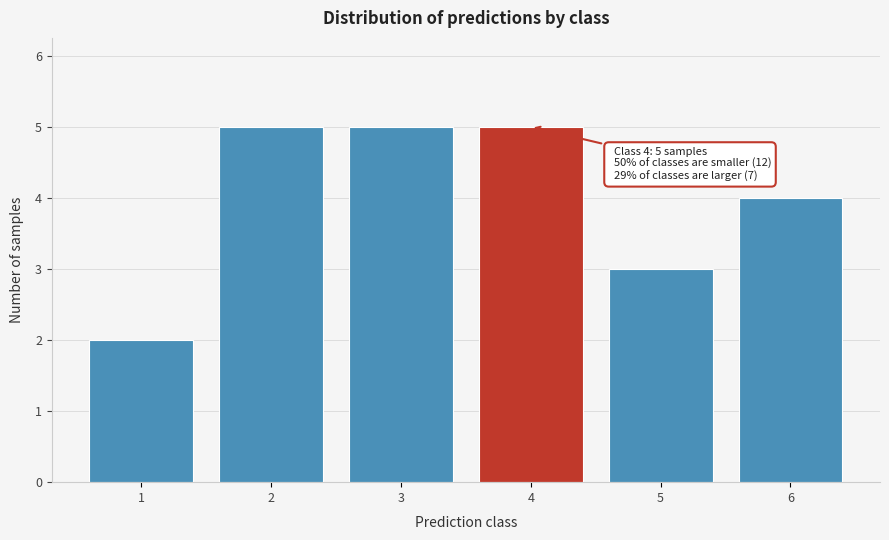

Reading left to right, list all the values displayed in this chart.

1=2	2=5	3=5	4=5	5=3	6=4